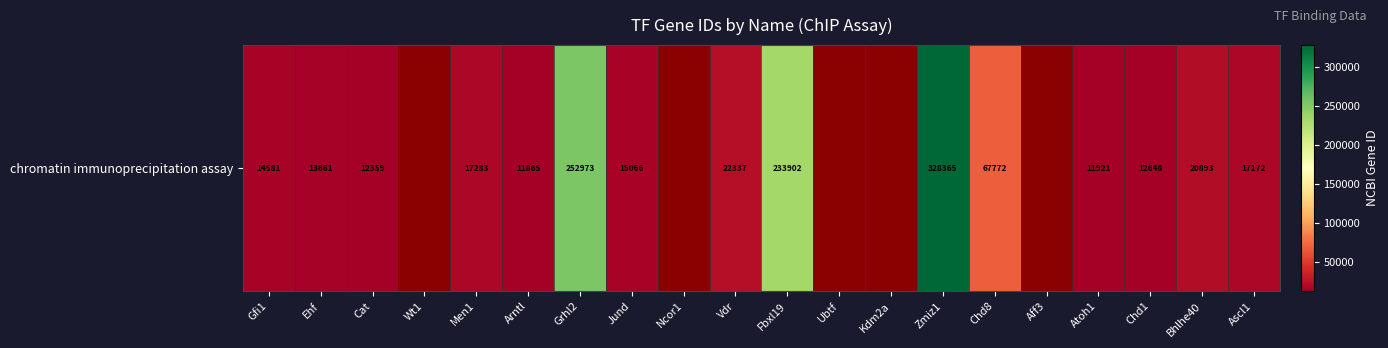

Count the number of categories in the chart.

20